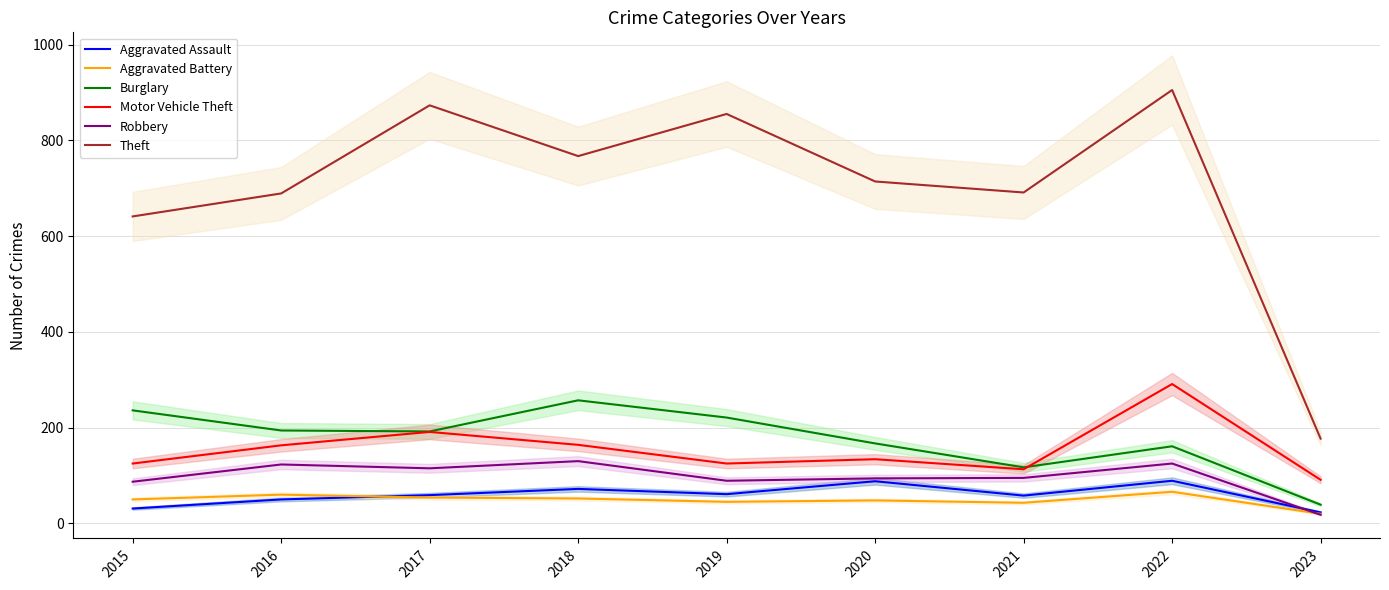

How many intersections are there between Aggravated Assault and Aggravated Battery?

1